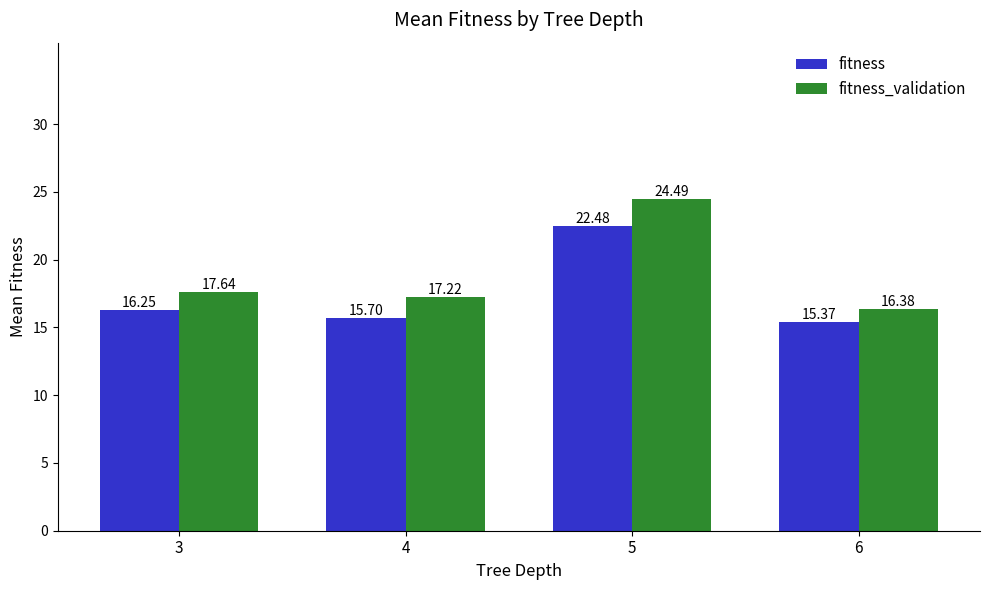

What is the spread (max minus min) of values at 5?

2.0